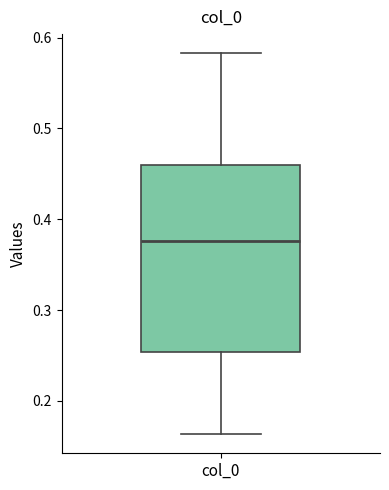

Transcribe this box plot: give where the median line is, the range the box spans, and where the two whiskers end, as read against the y-axis. The values are not printed on the chart, so give them approximately, as read against the axis.

median 0.38, box 0.25 to 0.46, whiskers 0.16 to 0.58